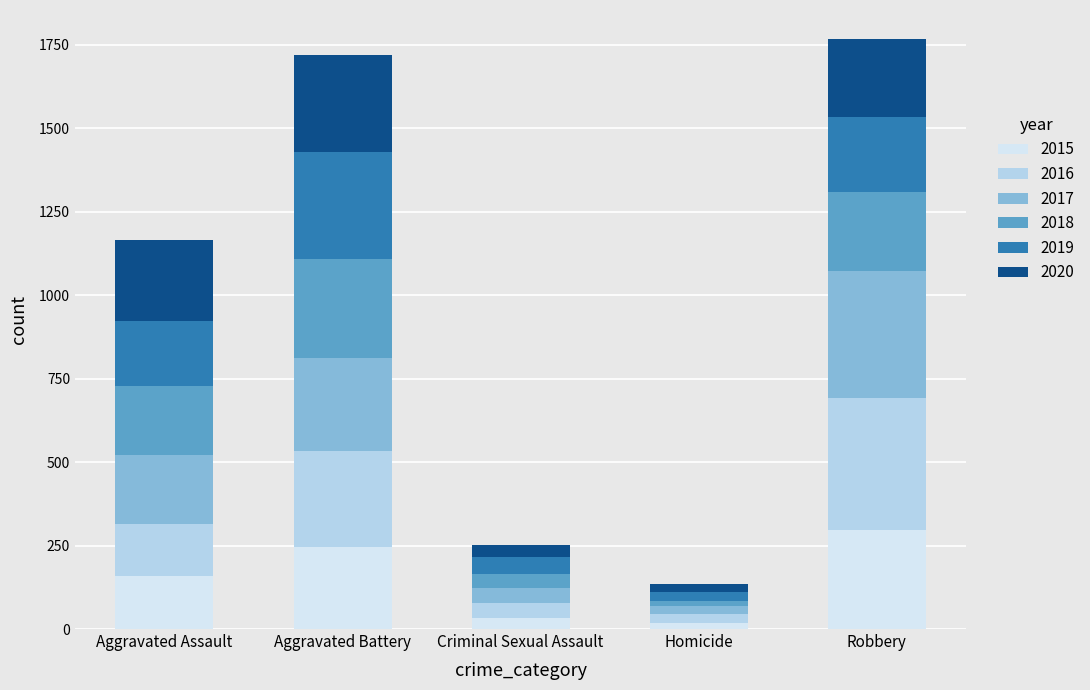

How many distinct data groups are displayed?

6